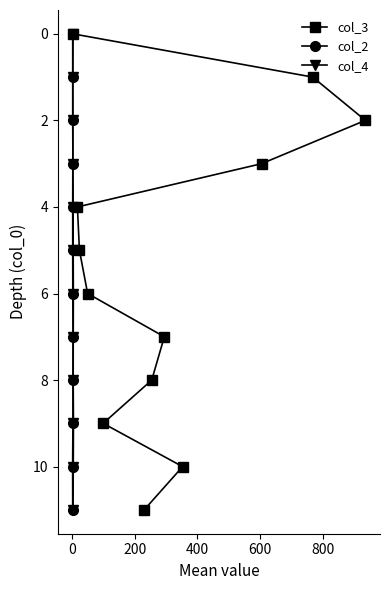

The value of col_2 at 0 is 1. True or false?

True